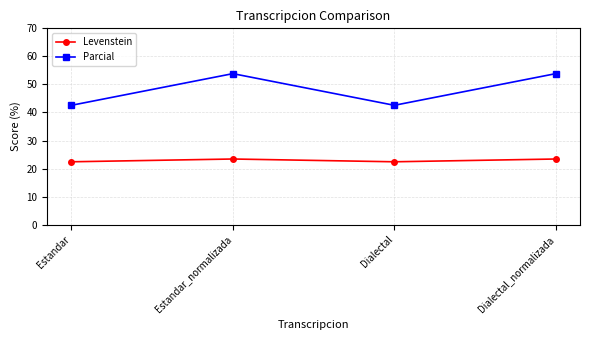

Reading left to right, transcribe all the data shown in this chart.

Levenstein: 22.4	23.4	22.4	23.4
Parcial: 42.6	53.8	42.6	53.8